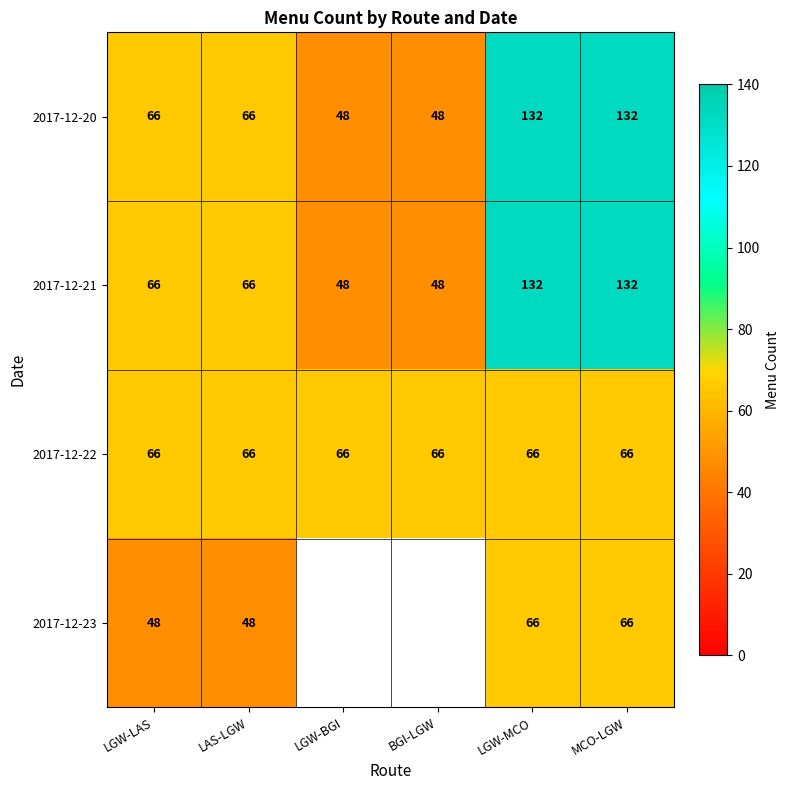

At which category is the sum across all series the highest?

LGW-MCO